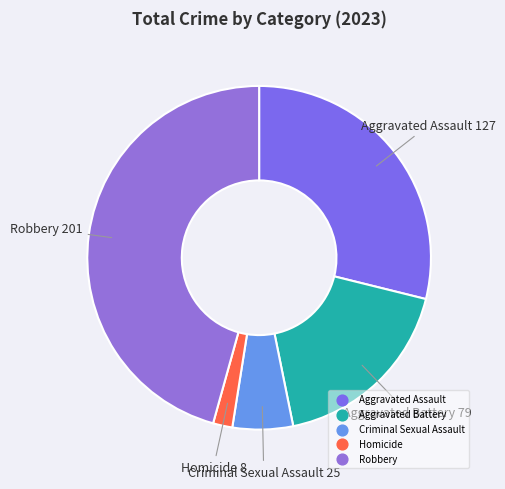

Rank the categories by value from lowest to highest.

Homicide, Criminal Sexual Assault, Aggravated Battery, Aggravated Assault, Robbery